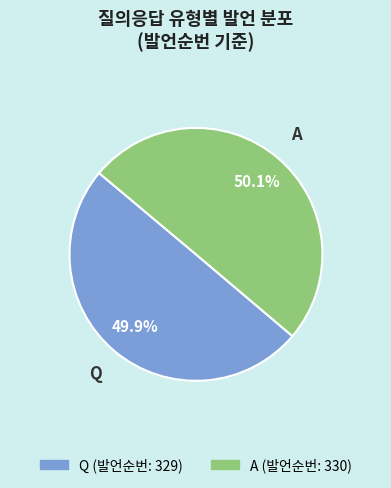

Is it true that Q is 50% of the pie?

True